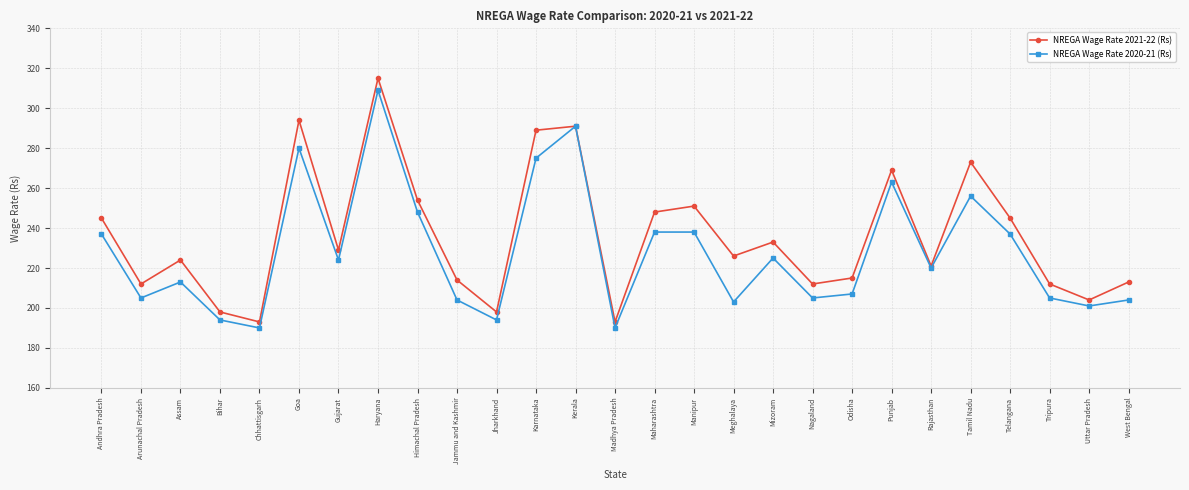

What is the sum of all NREGA Wage Rate 2020-21 (Rs) values?

6156